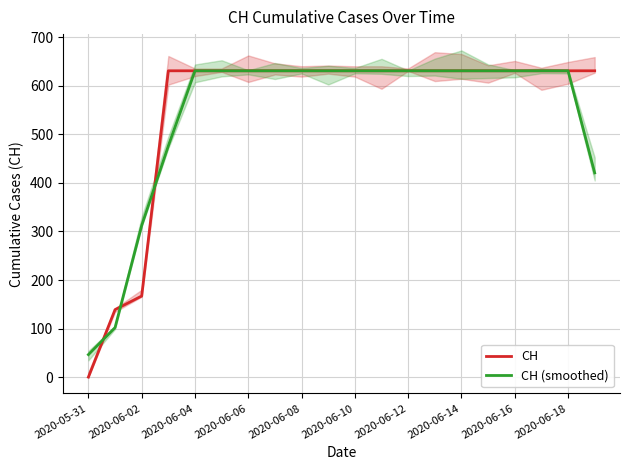

True or false: CH (smoothed) and CH intersect in this chart.

True